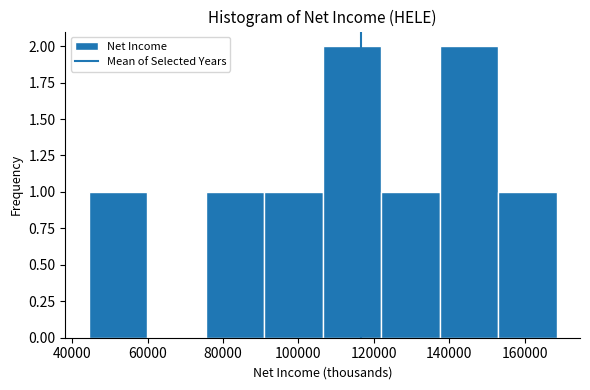

Reading left to right, transcribe this chart: for each bar, give the range it covers on the x-axis and its height. Neither the bar edges nor the heights are printed on the chart, so give them approximately, as read against the axes.

44000 to 60000: 1
60000 to 76000: 0
76000 to 90000: 1
90000 to 106000: 1
106000 to 122000: 2
122000 to 138000: 1
138000 to 152000: 2
152000 to 168000: 1